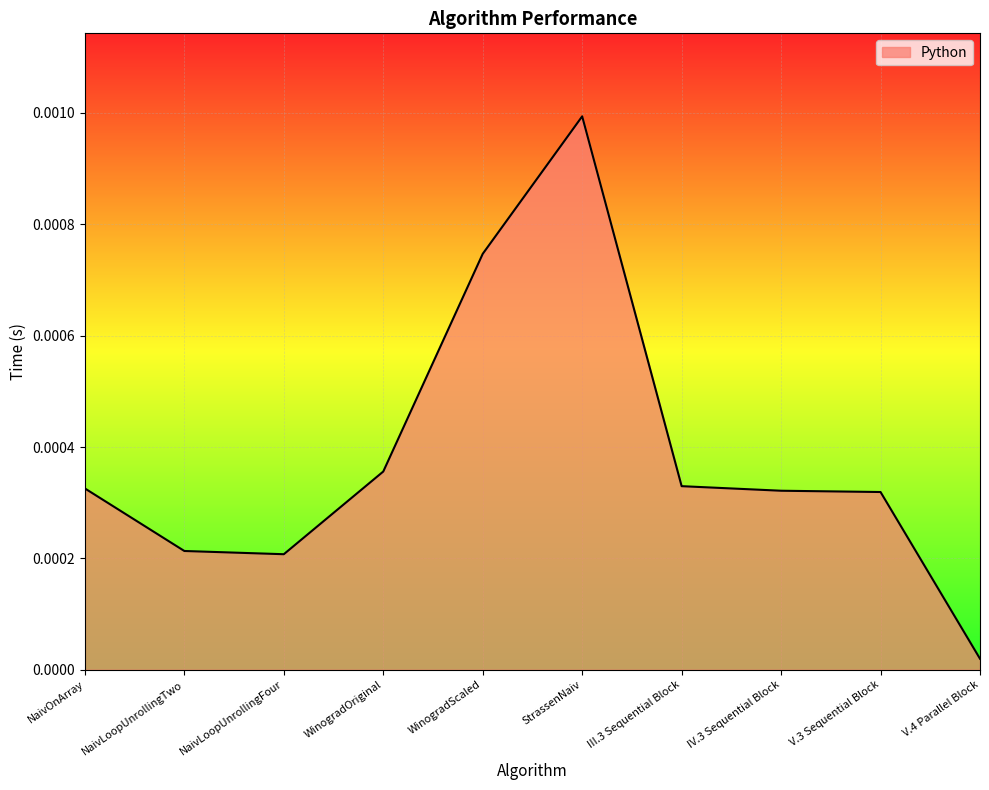

At which category does the chart reach its minimum across all series?

V.4 Parallel Block